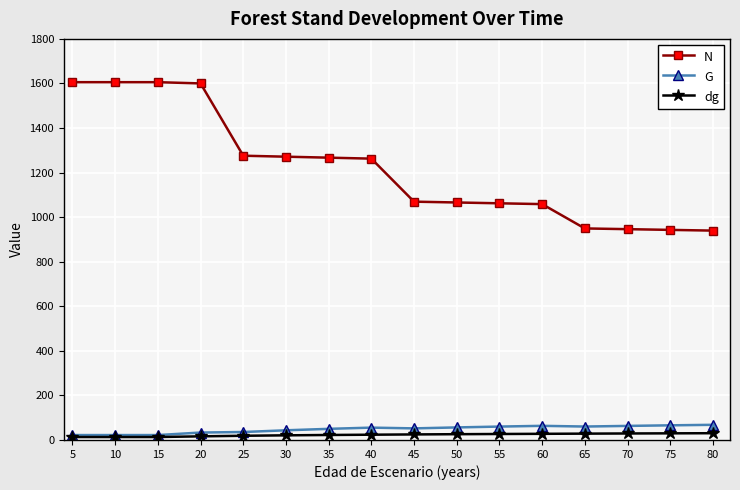

Rank the series at 70 from highest to lowest value.

N, G, dg